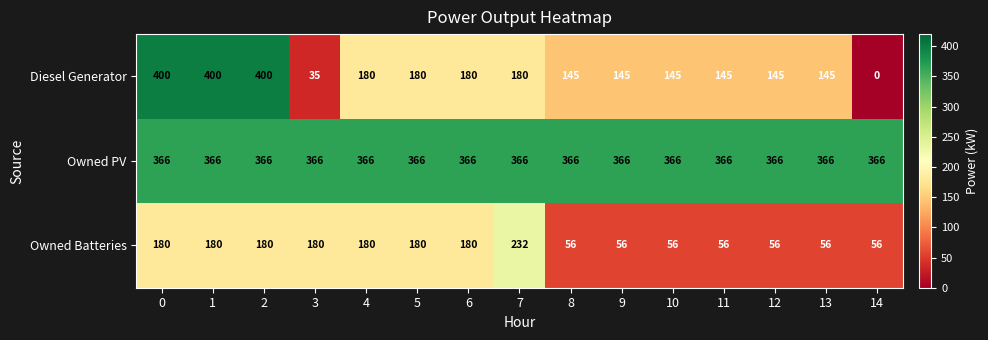

What is the average value of the Diesel Generator series?

188